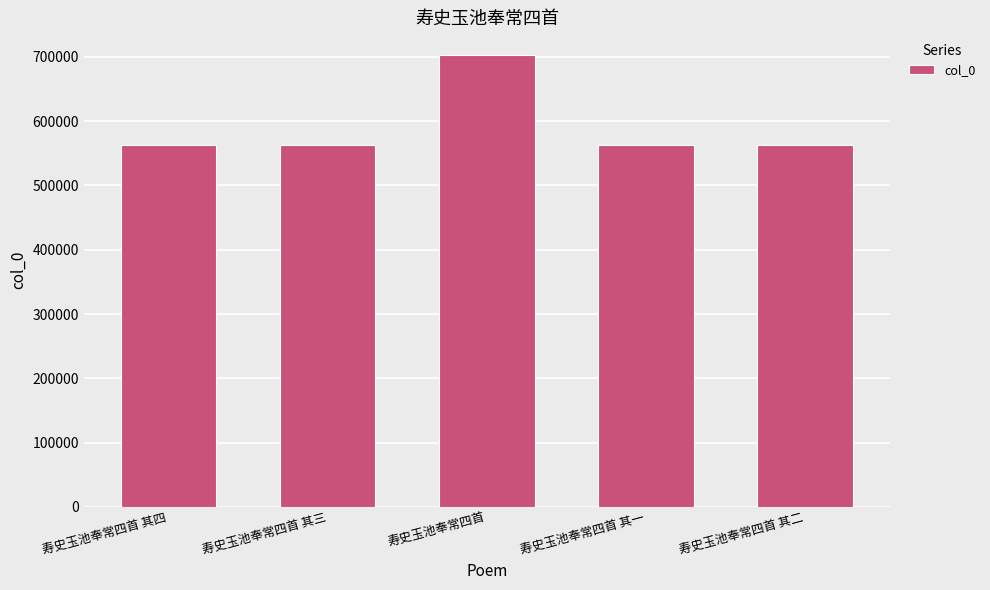

At which label does the data first exceed 563054?

寿史玉池奉常四首 其四